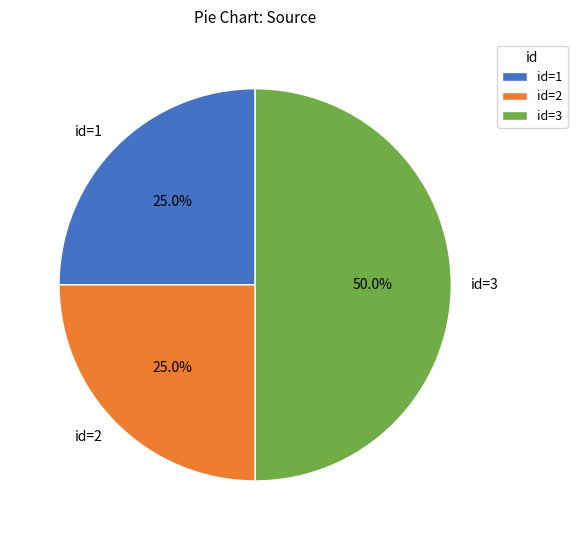

What percentage is the id=1 slice, to the nearest percent?

25%